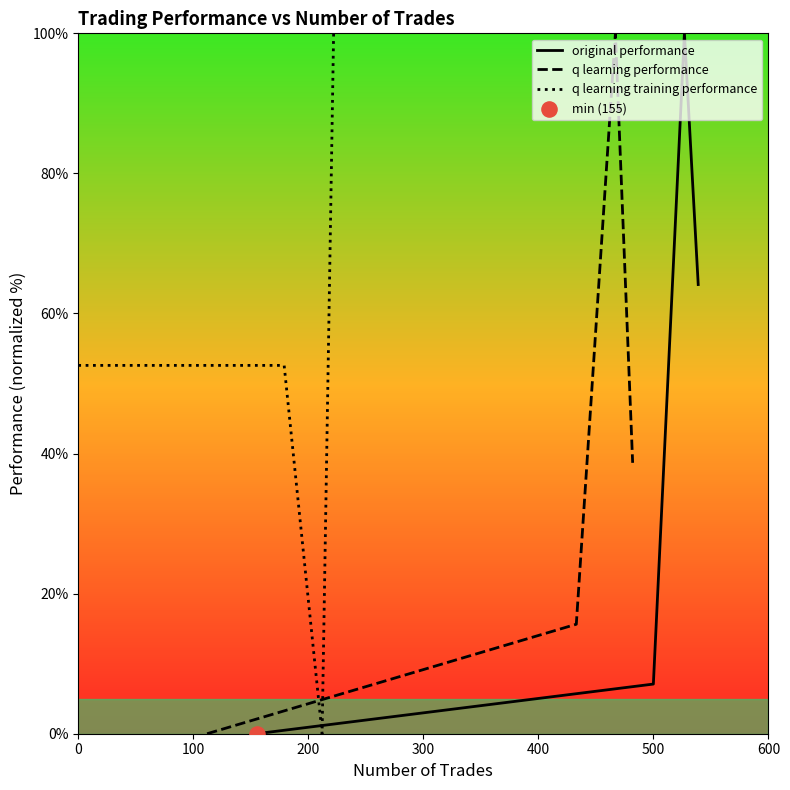

Is the value of q learning training performance at 200 greater than the value of original performance at 100?

No